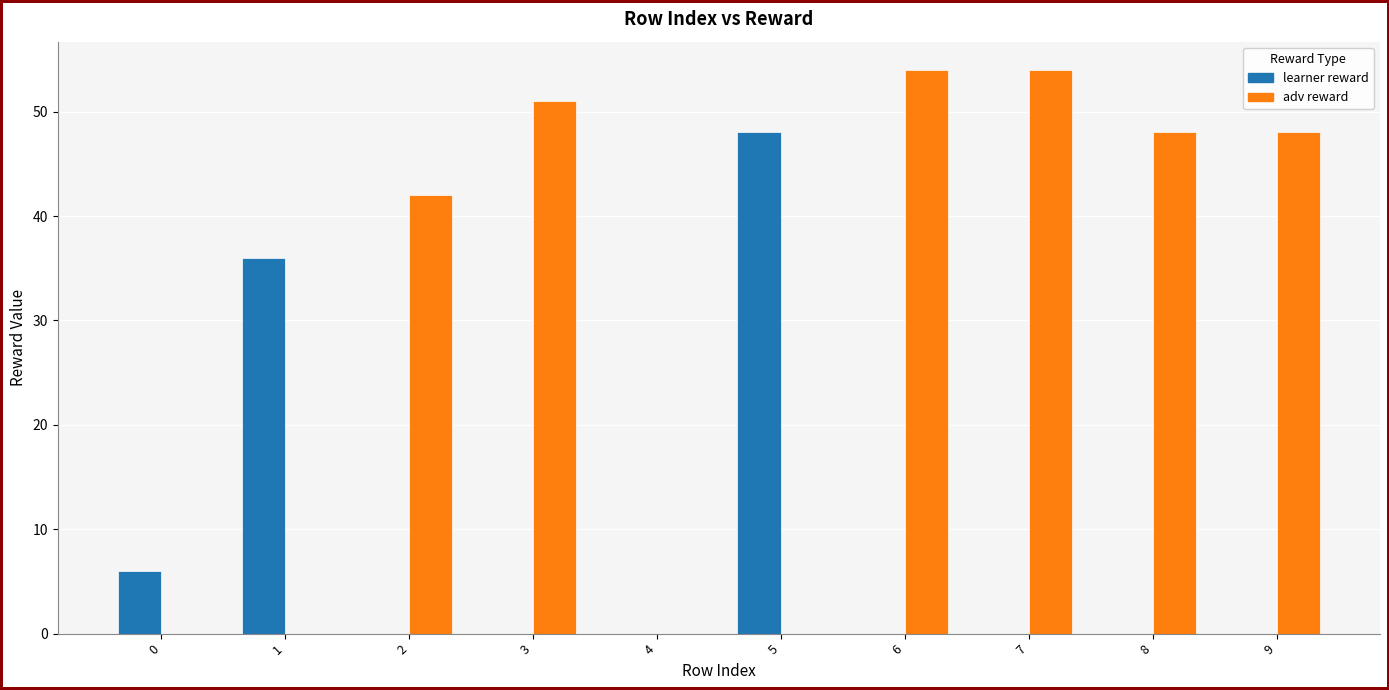

What is the sum of all learner reward values?

90